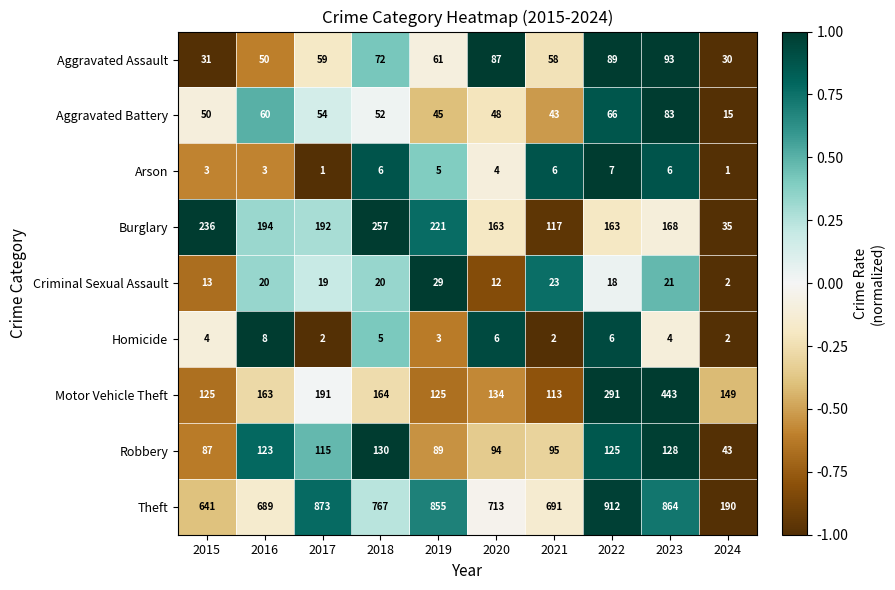

At which label does Theft first exceed 767?

2017